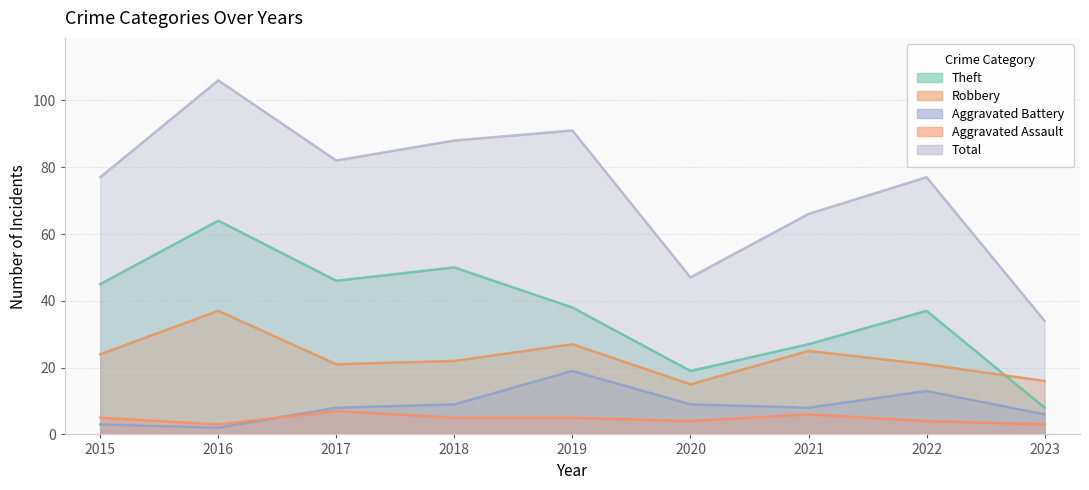

What is the difference between the Aggravated Battery values at 2018 and 2023?

3